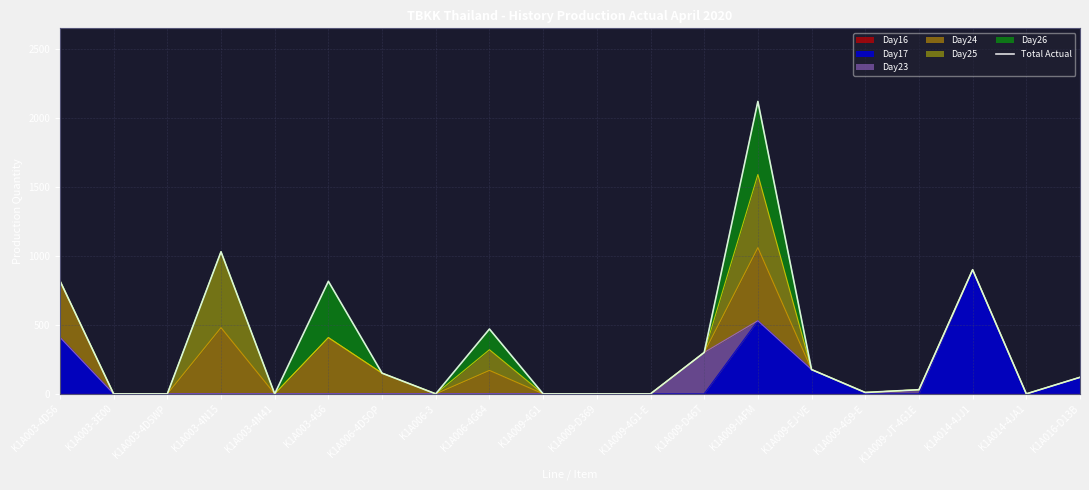

Where does the data first go above 120?

K1A003-4D56